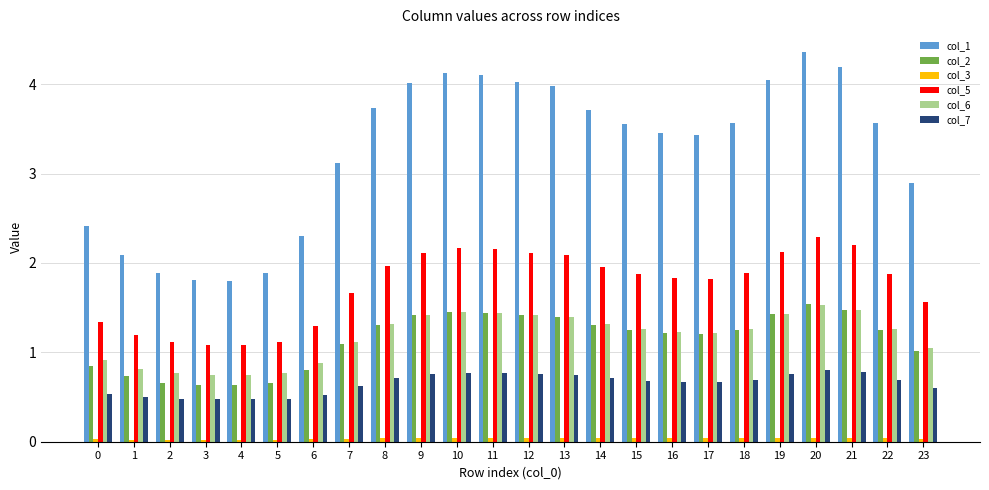

Which series has the largest total across all categories?

col_1